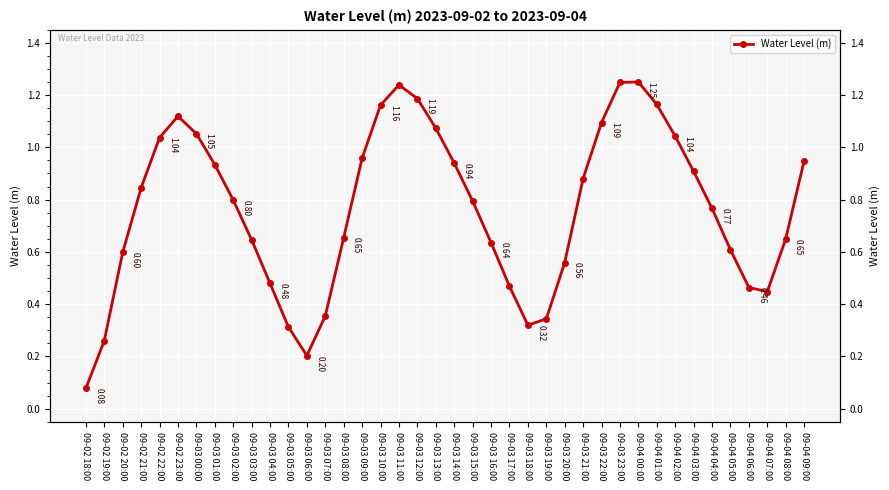

What is the value of the 3rd point from the left?

0.6